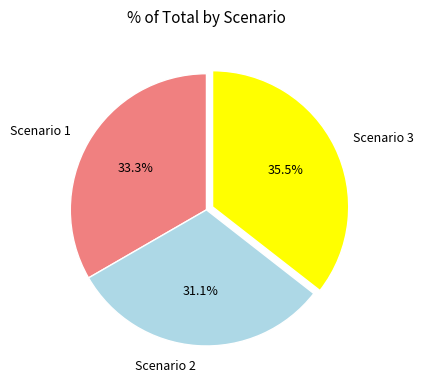

How many segments does this pie chart have?

3